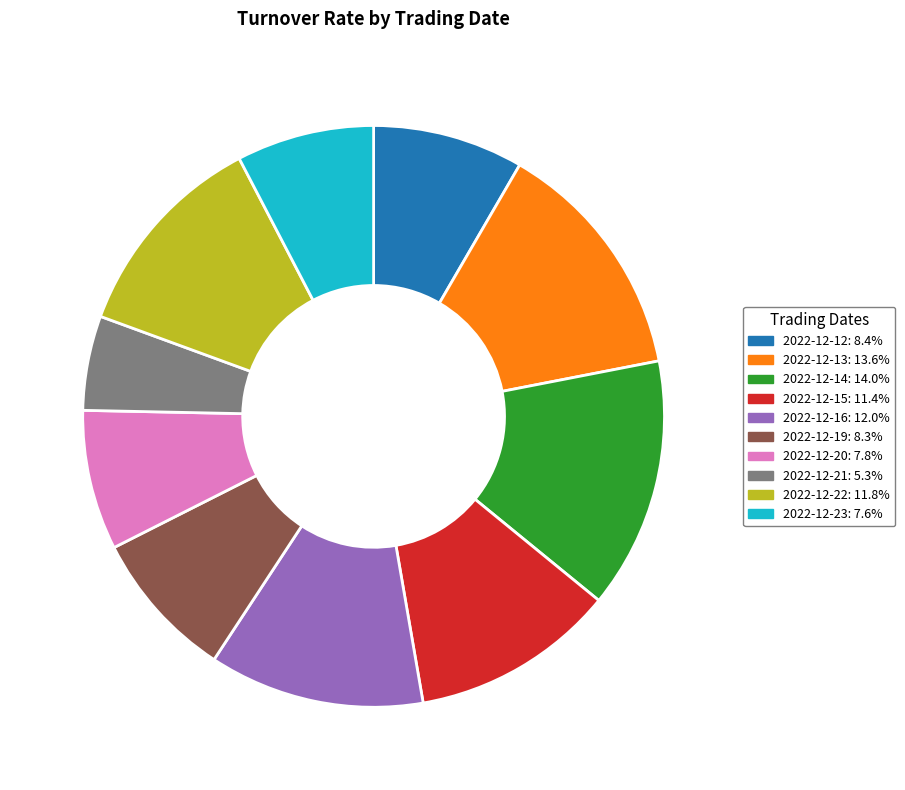

Is the sum of 2022-12-12: 8.4% and 2022-12-15: 11.4% greater than half?

No